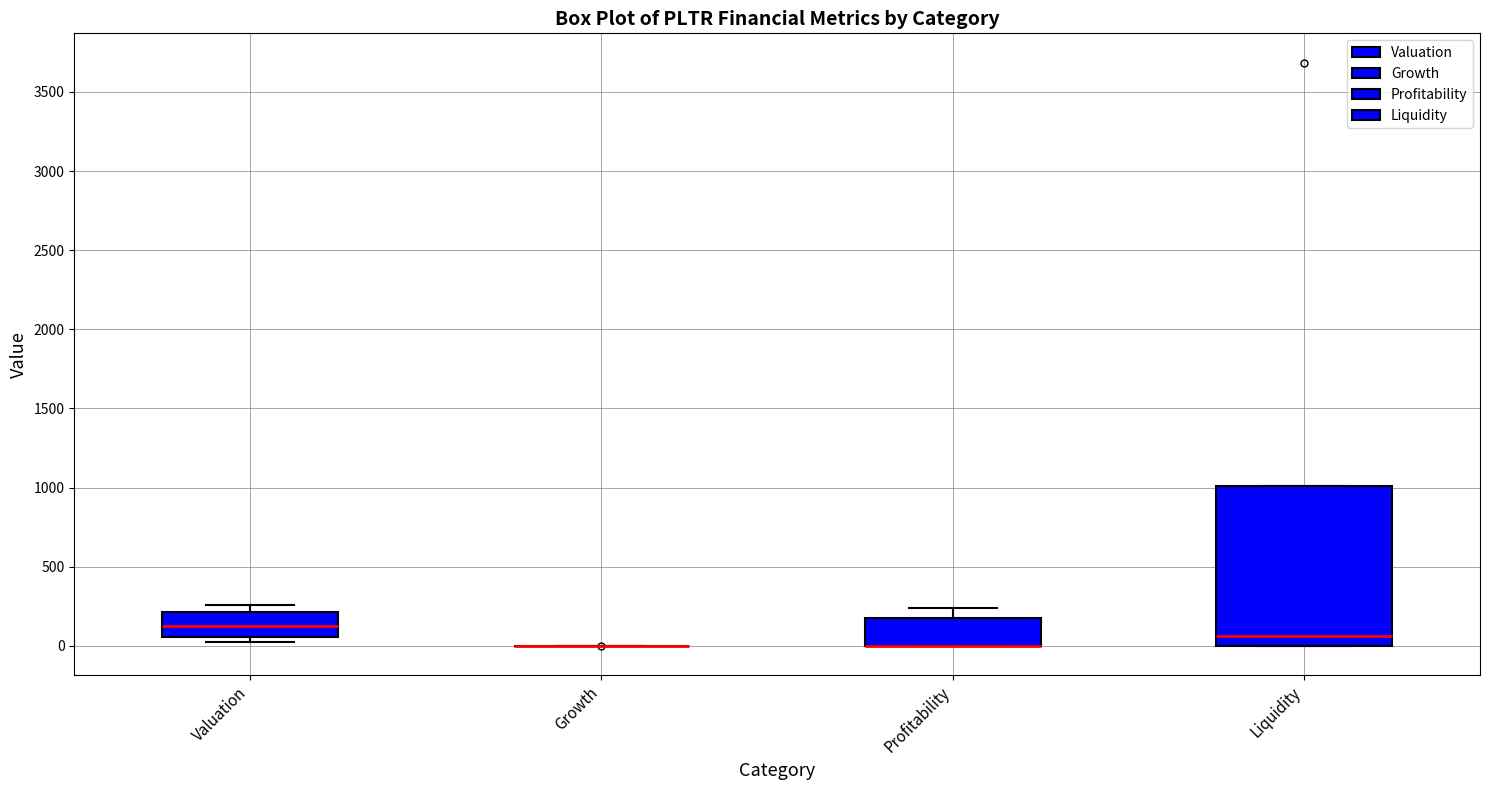

Reading left to right, read every box against the y-axis: the position of its median line, the range the box covers, and the ends of its whiskers. The values are not printed on the chart, so give them approximately, as read against the axis.

Valuation: median 150, box 50 to 200, whiskers 50 (just below the box's lower edge) to 250
Growth: box collapsed to a line at 0, whiskers 0 to 0
Profitability: median 0 (drawn on the box's lower edge), box 0 to 200, whiskers 0 to 250
Liquidity: median 50, box 0 to 1000, whiskers 0 to 1000